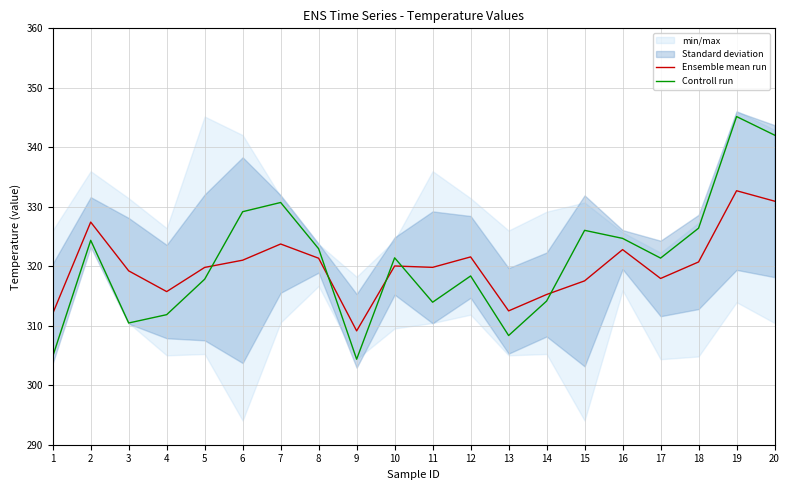

Does the chart have visible grid lines?

Yes